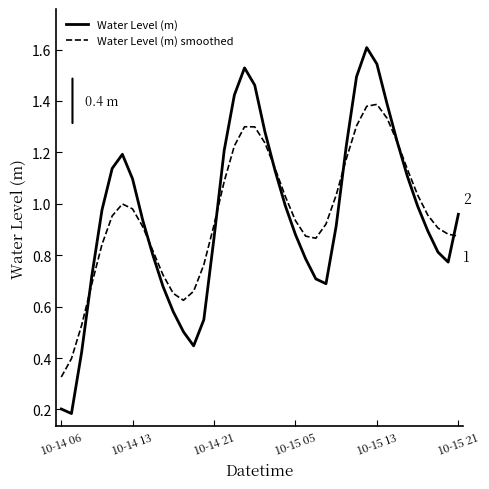

Which series has the largest range (max minus min)?

Water Level (m)